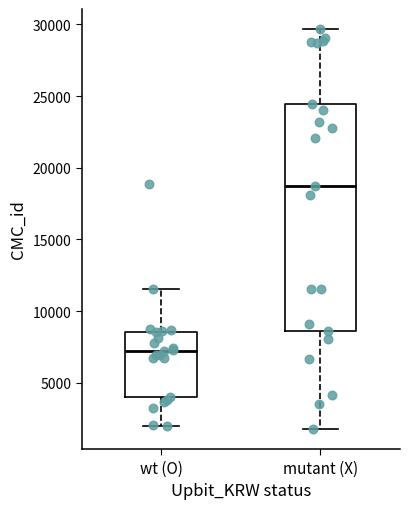

Reading left to right, read every box against the y-axis: the position of its median line, the range the box covers, and the ends of its whiskers. The values are not printed on the chart, so give them approximately, as read against the axis.

wt (O): median 7000, box 4000 to 8500, whiskers 2000 to 11500
mutant (X): median 18500, box 8500 to 24500, whiskers 2000 to 29500